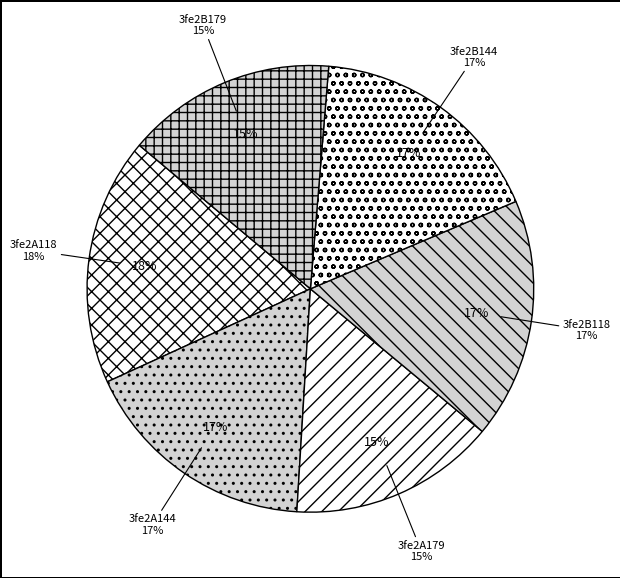

Is it true that 3fe2B144 is 17% of the pie?

True